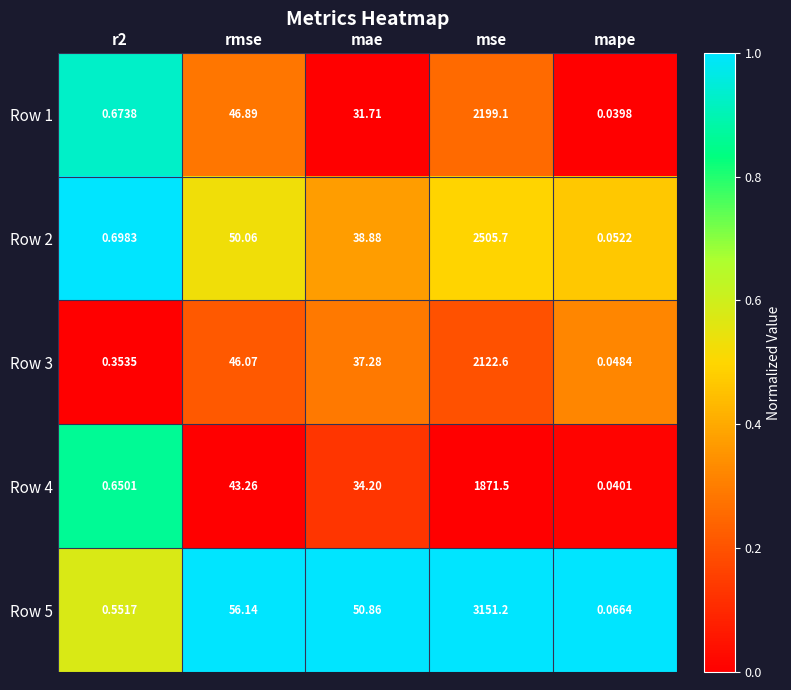

Which category has the lowest value in the Row 4 series?

mape